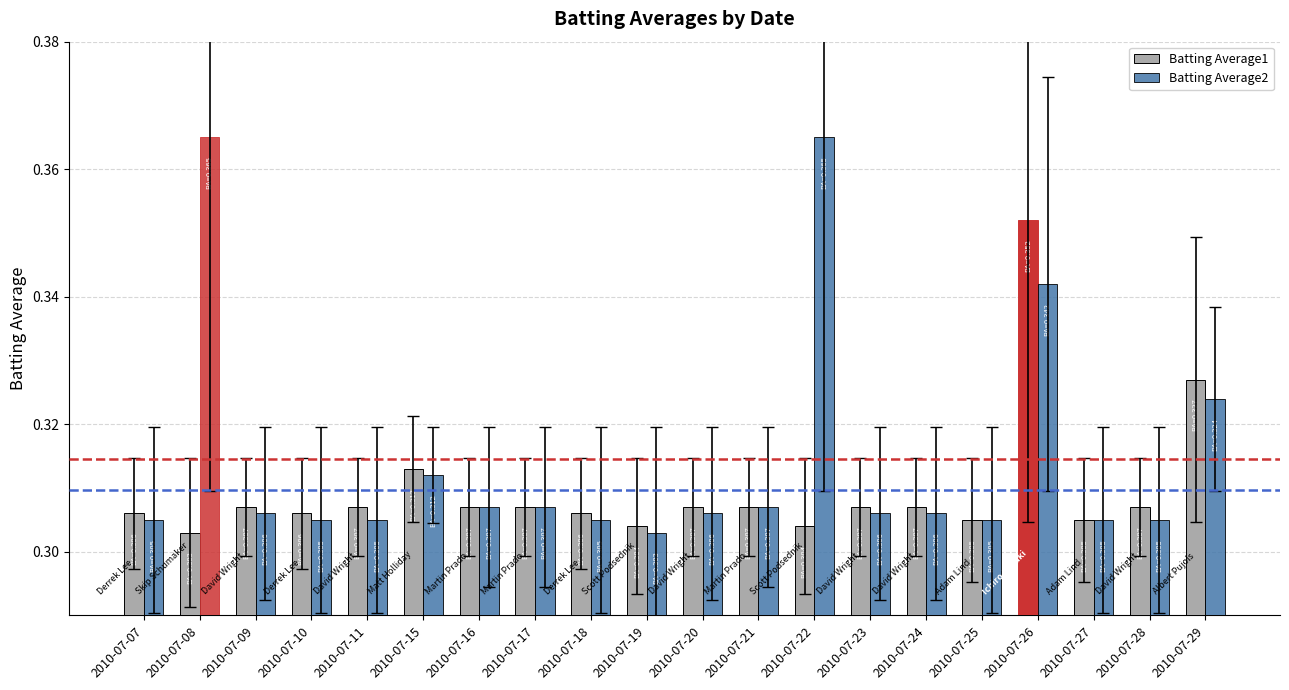

What is the greatest value displayed?

0.4